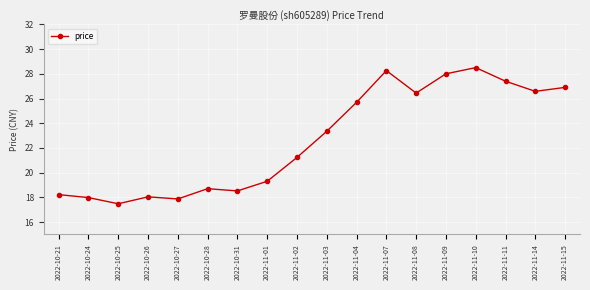

How many data points are less than 23?

9